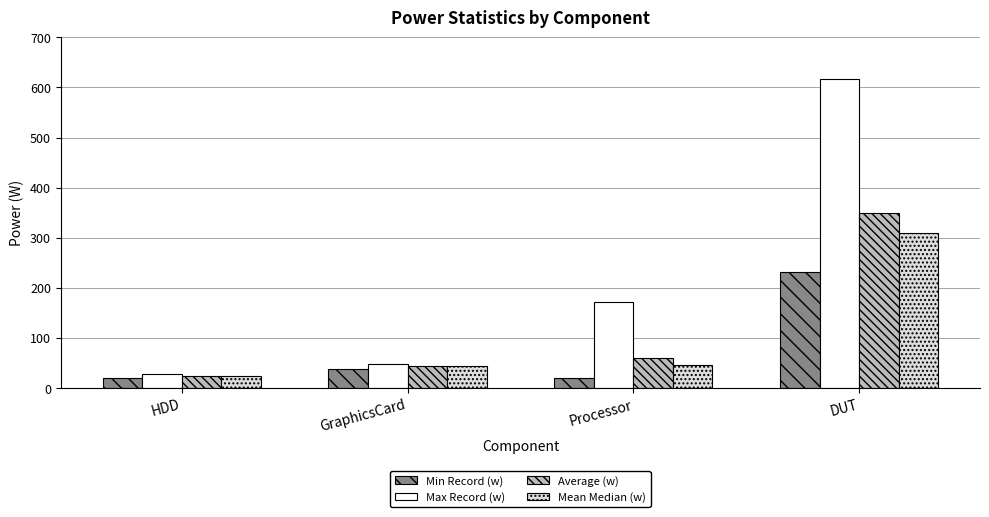

At which category is the sum across all series the highest?

DUT